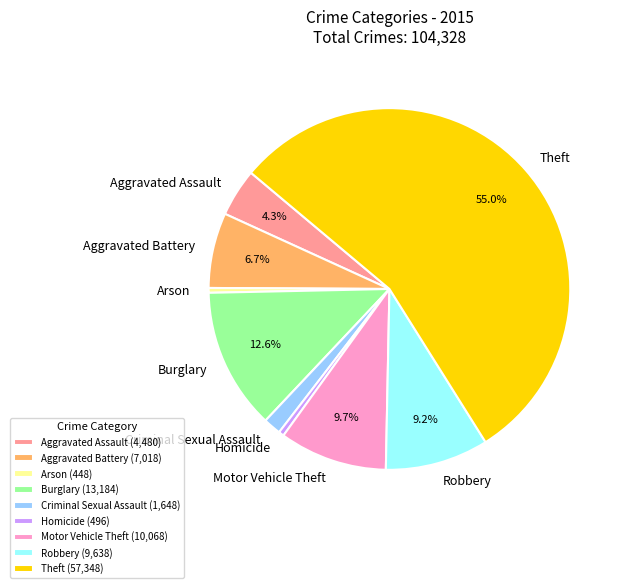

How many slices are in this pie chart?

9